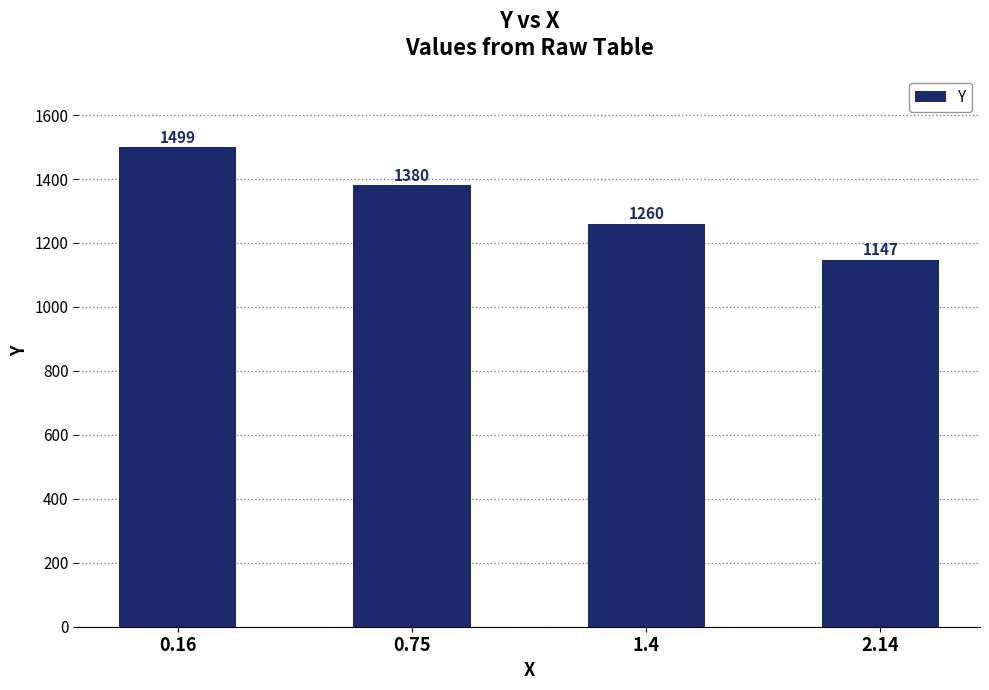

How many series are shown in this chart?

1